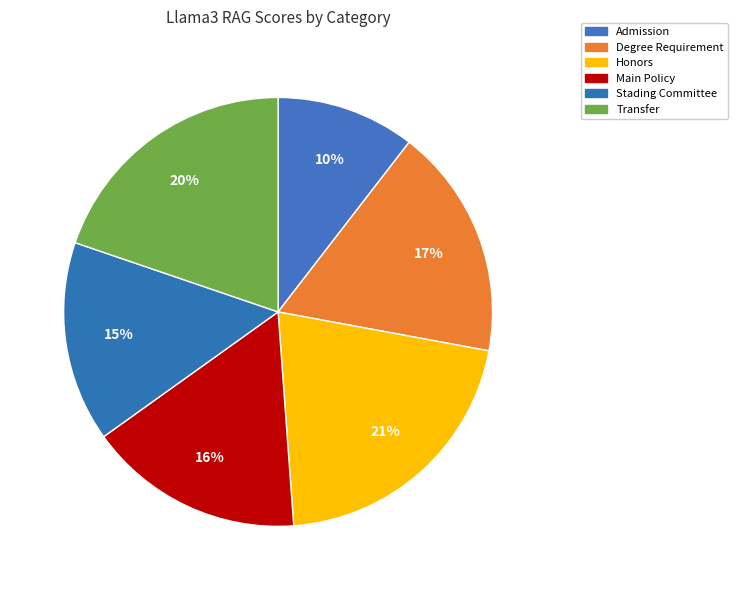

Do Admission and Degree Requirement together represent more than half of the pie?

No